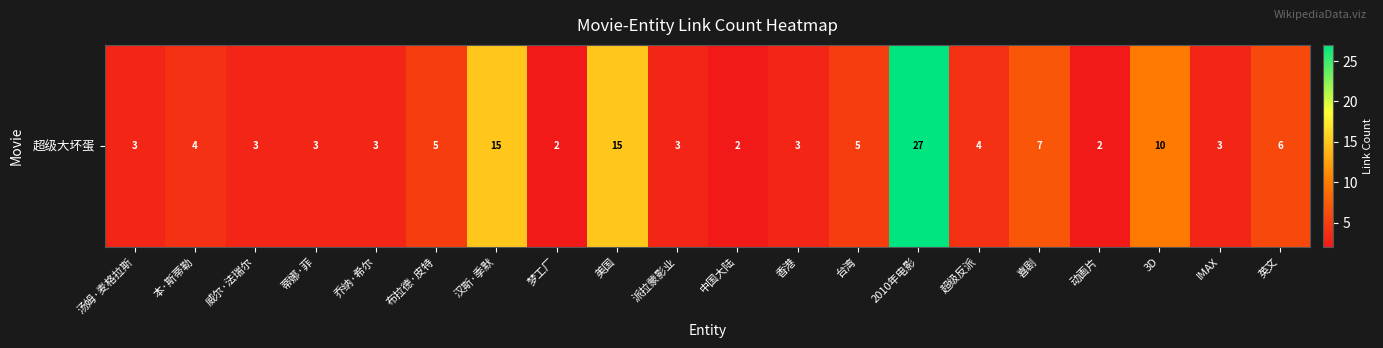

What is the average value?

6